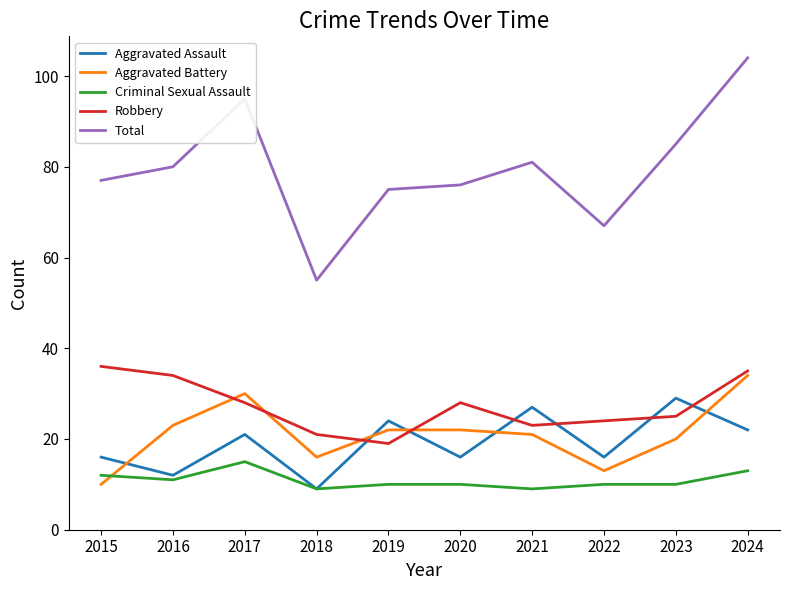

What is the spread (max minus min) of values at 2021?

72